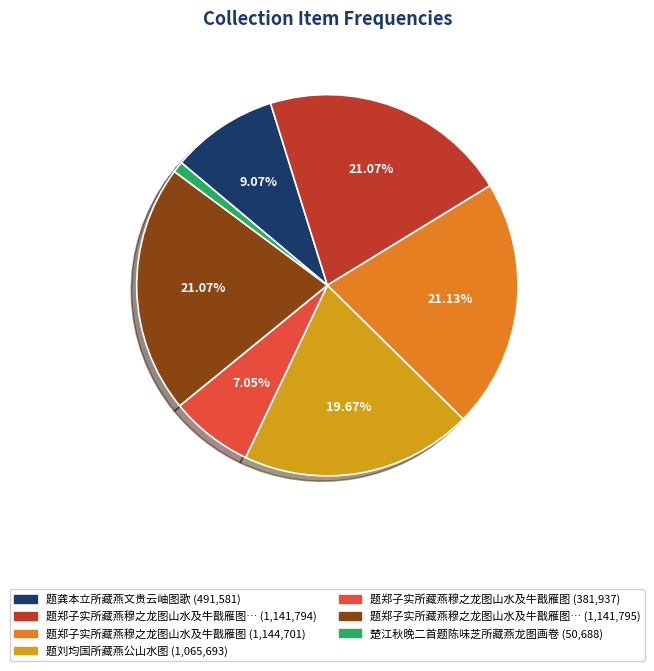

Is there a majority slice in this chart?

No